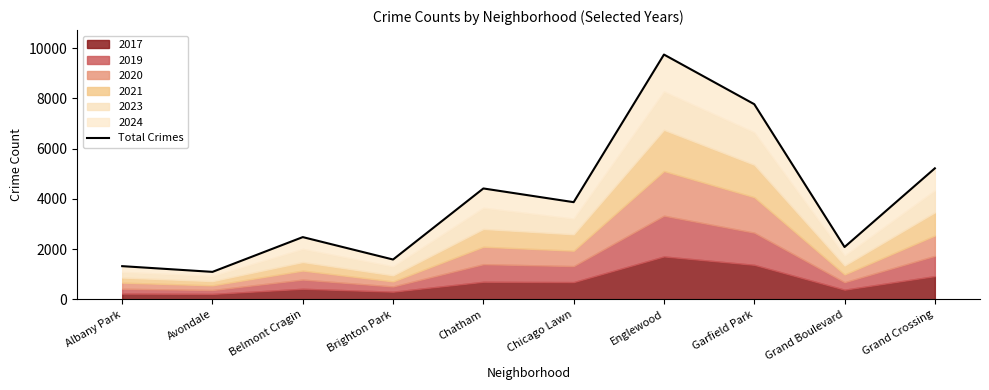

Reading left to right, transcribe all the data shown in this chart.

Albany Park=1321	Avondale=1093	Belmont Cragin=2478	Brighton Park=1585	Chatham=4416	Chicago Lawn=3870	Englewood=9750	Garfield Park=7773	Grand Boulevard=2083	Grand Crossing=5218